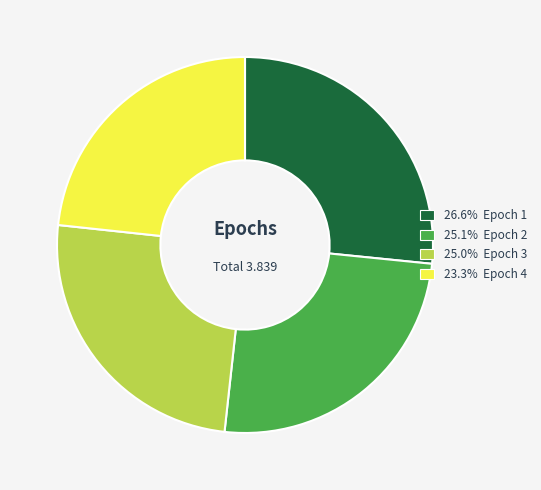

Do 25.0% Epoch 3 and 26.6% Epoch 1 together represent more than half of the pie?

Yes